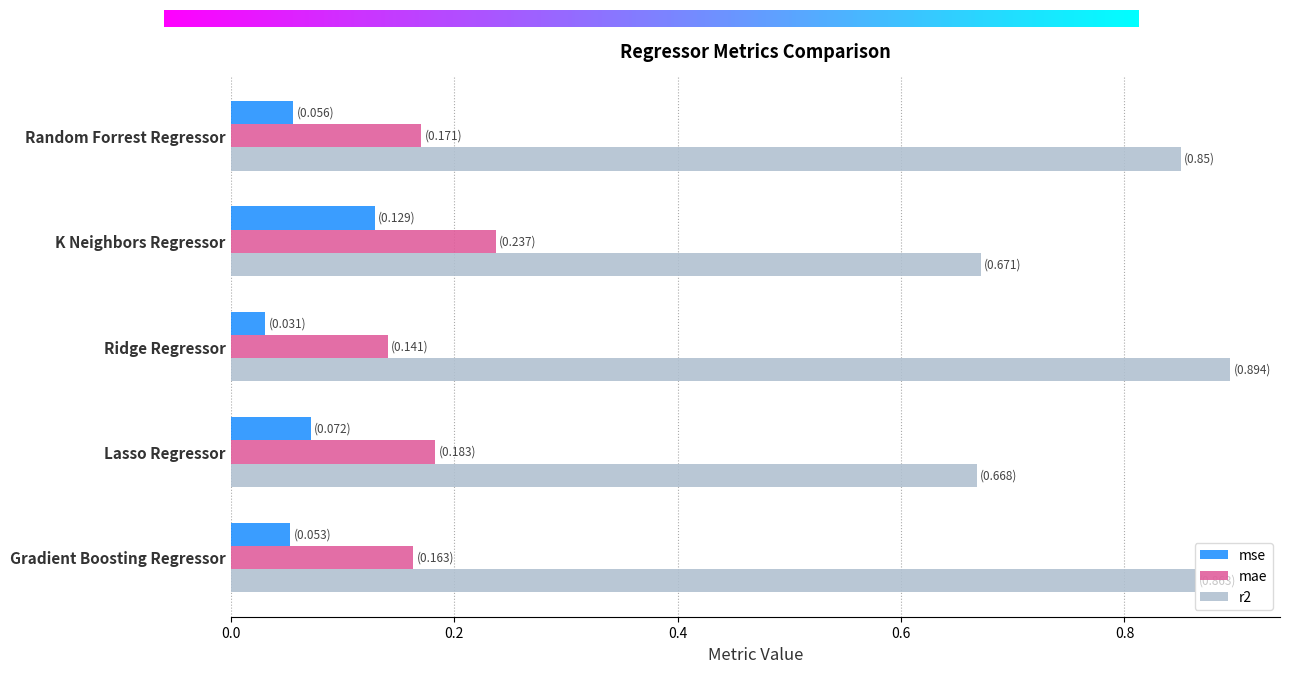

Between Random Forrest Regressor and Lasso Regressor, which series saw the biggest shift?

r2